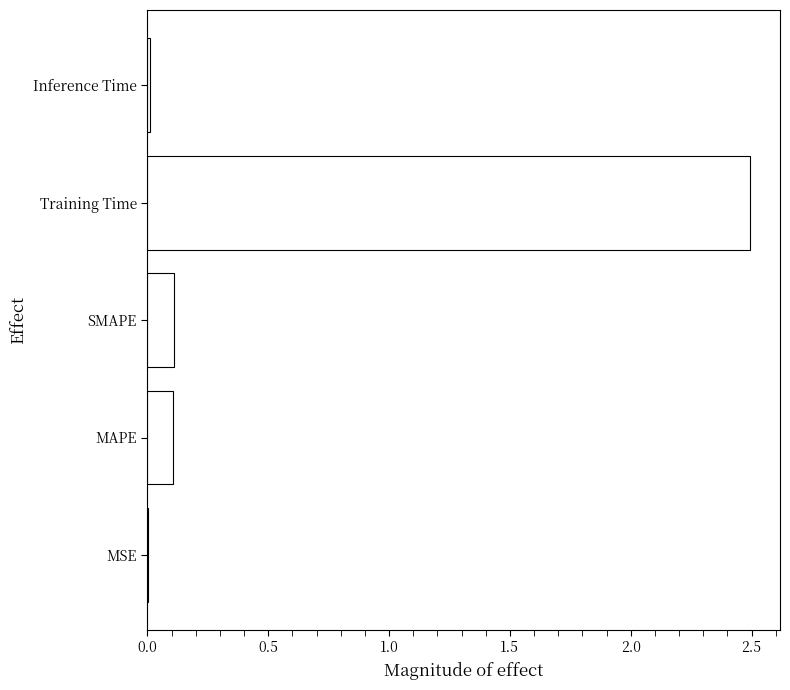

The chart shows a value of 0.0 at Inference Time. True or false?

True